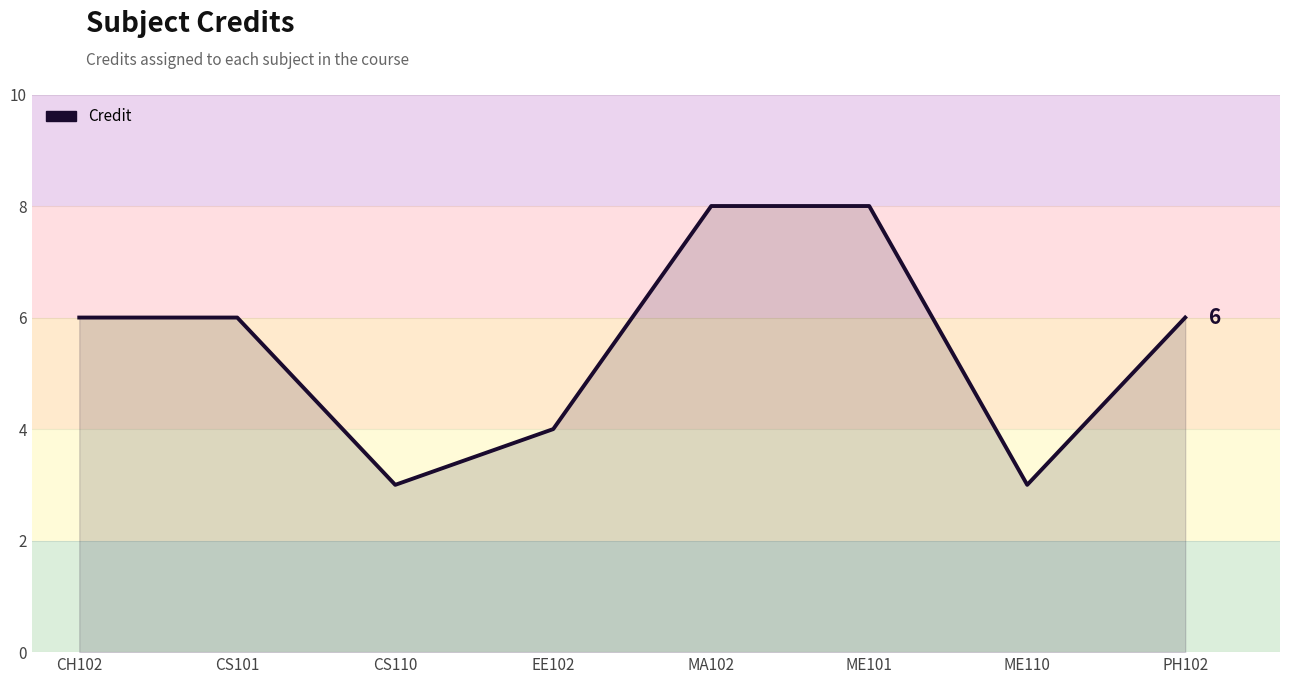

What is the maximum value shown in the chart?

8